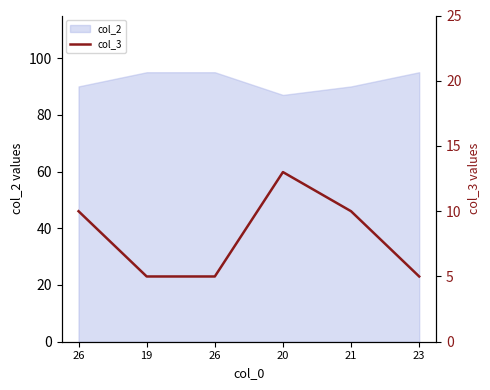

What is the label of the 2nd point from the left?

19